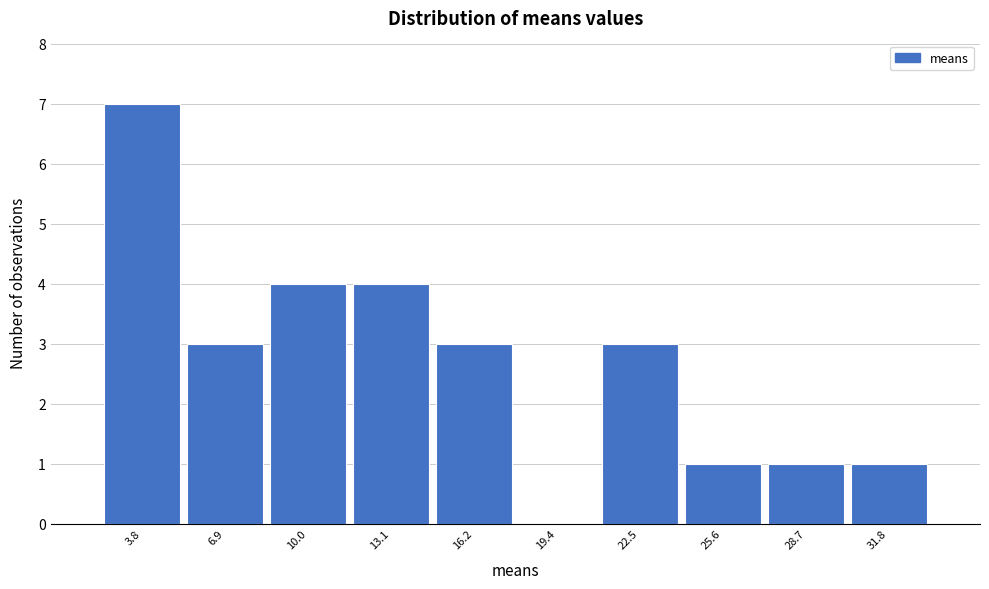

Reading right to left, what are all the values shown in this chart?

31.8=1	28.7=1	25.6=1	22.5=3	19.4=0	16.2=3	13.1=4	10.0=4	6.9=3	3.8=7